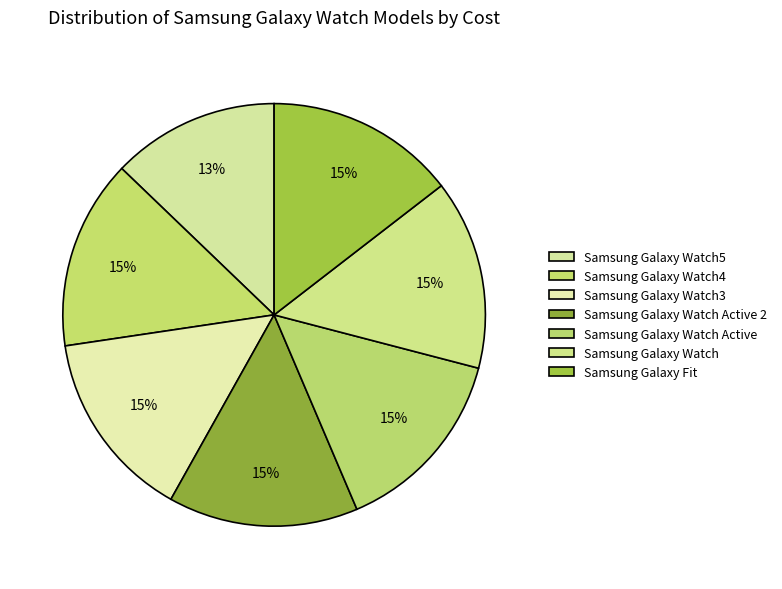

How much of the chart is everything except Samsung Galaxy Fit?

85.5%